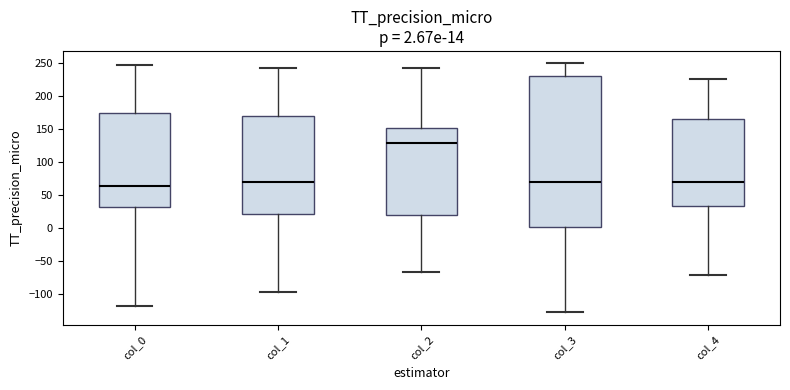

Which box is the tallest, from its lower edge to its upper edge?

col_3